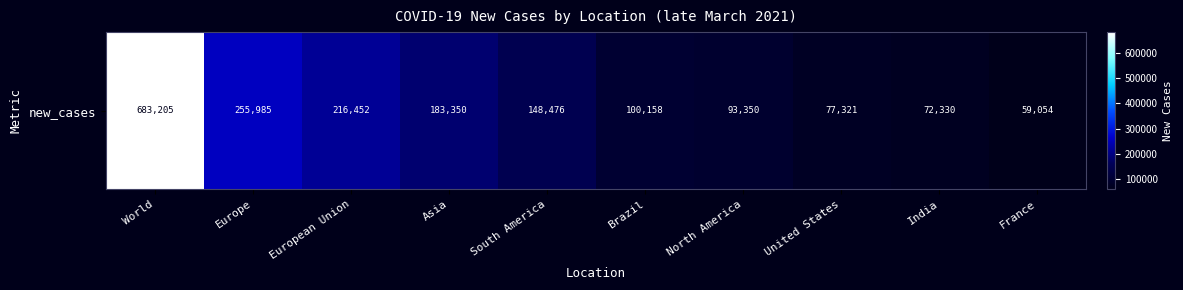

What is the difference between the maximum and minimum values?

624151